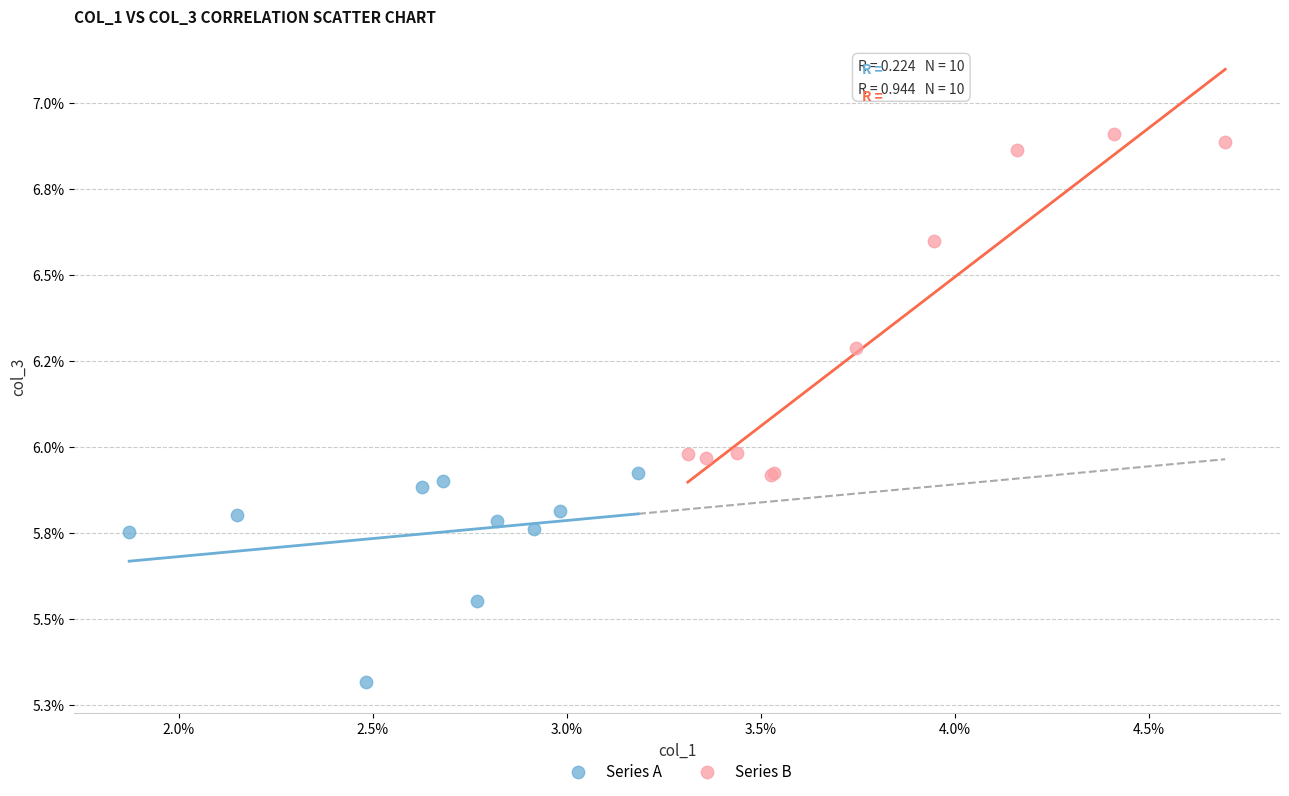

Which series has the widest spread of Y values?

Series B